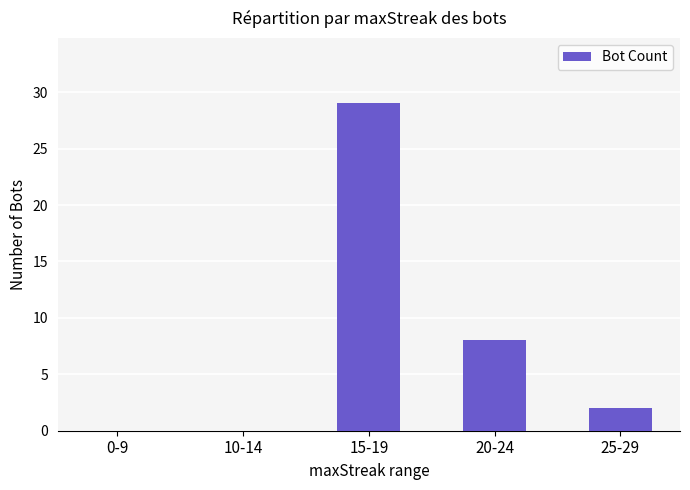

What is the change in value from 10-14 to 25-29?

+2